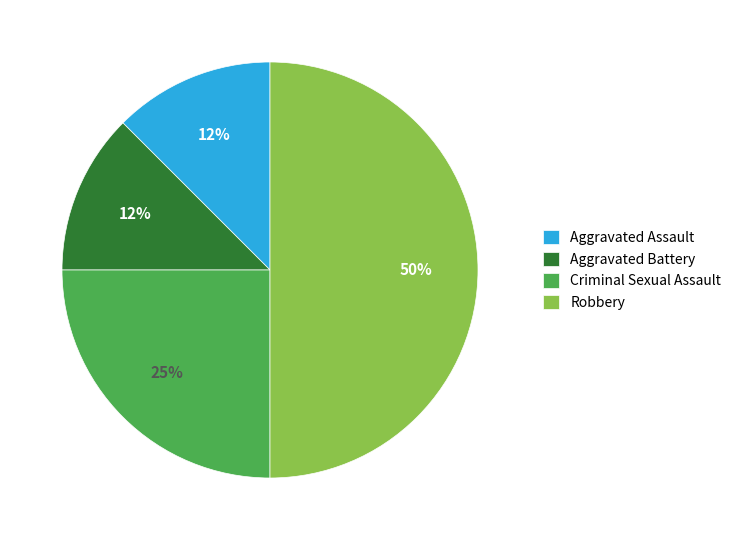

Which category has the biggest portion of the pie?

Robbery